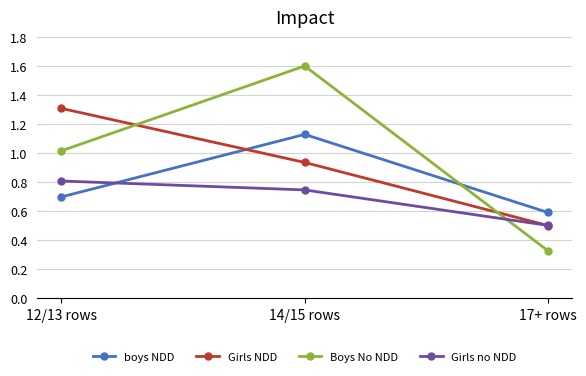

Which series has the largest range (max minus min)?

Boys No NDD